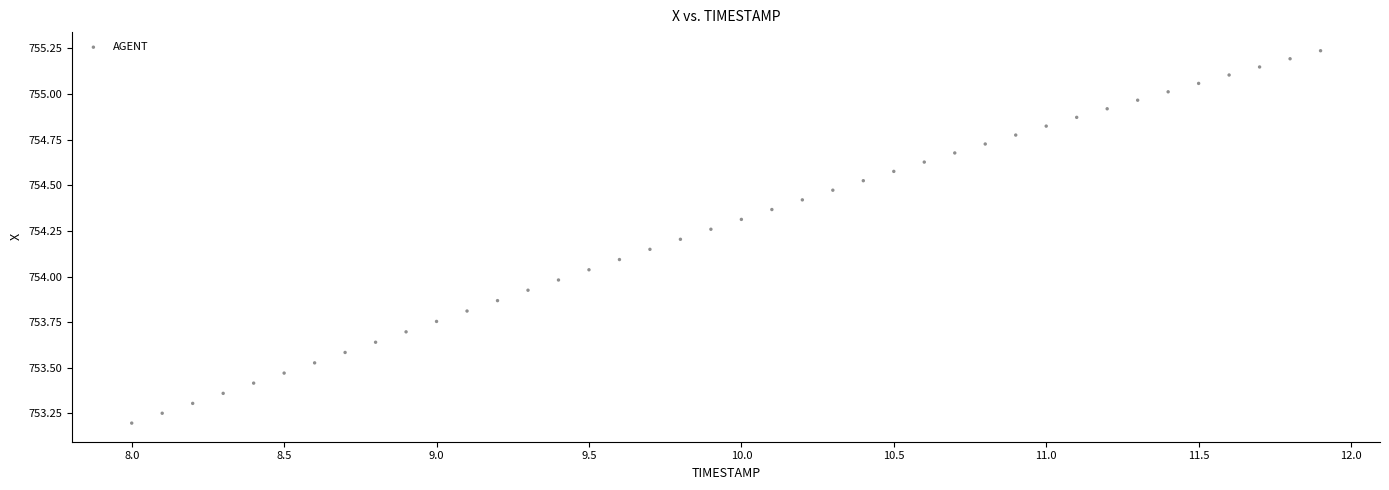

What is the range of Y values (max minus min)?

2.0